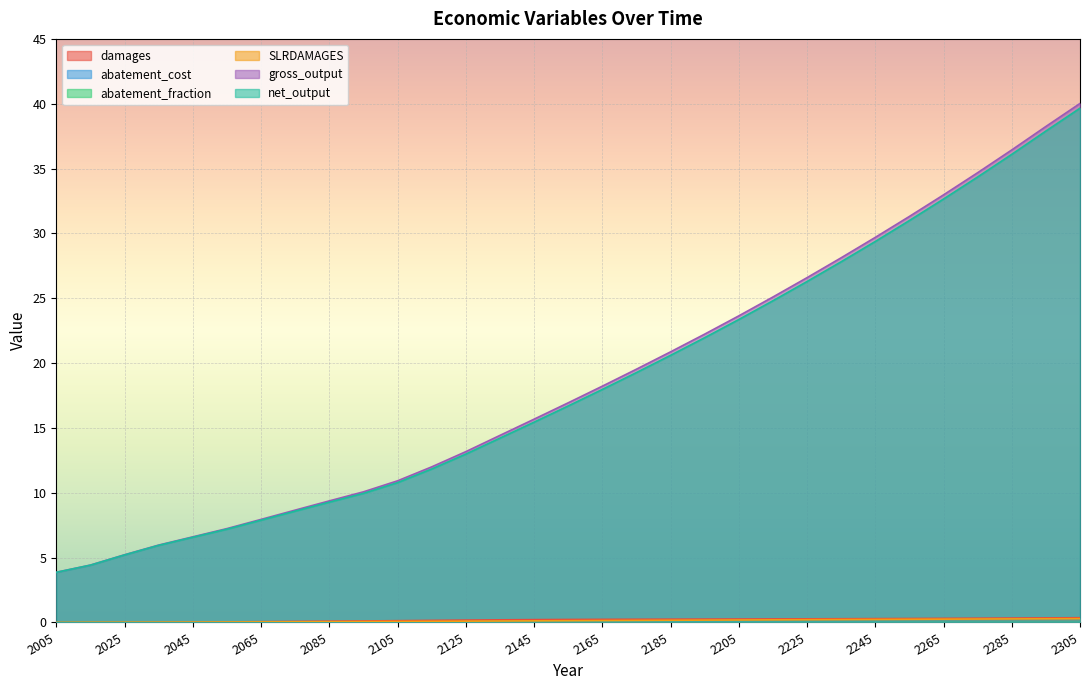

At which category is the sum across all series the highest?

2305